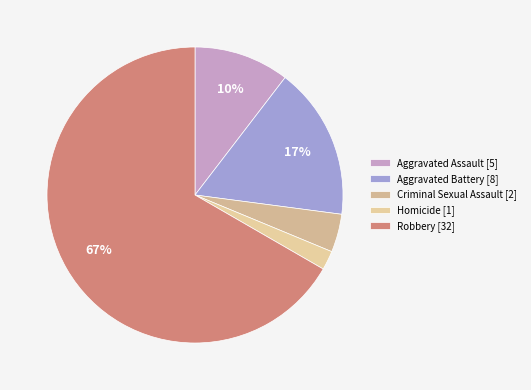

Which slice is the smallest?

Homicide